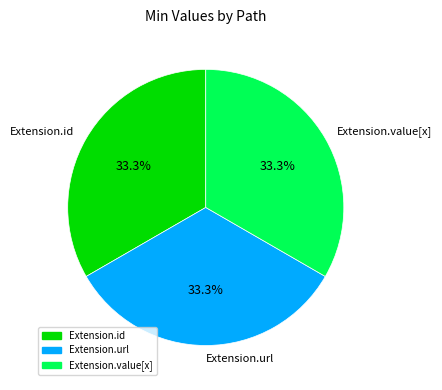

What is the ratio of the value at Extension.url to the value at Extension.id?

1.0